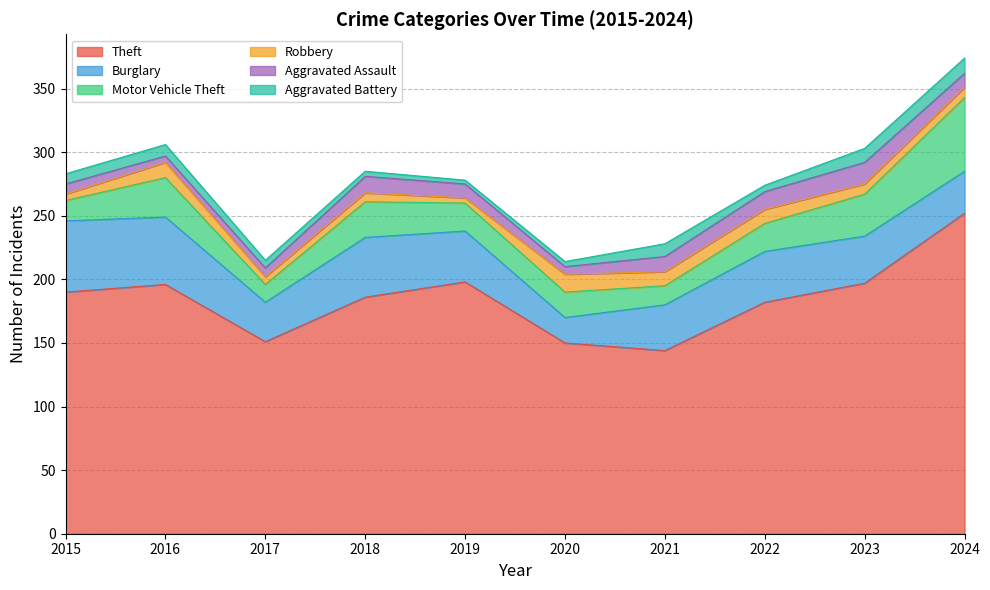

What is the smallest value displayed?

3